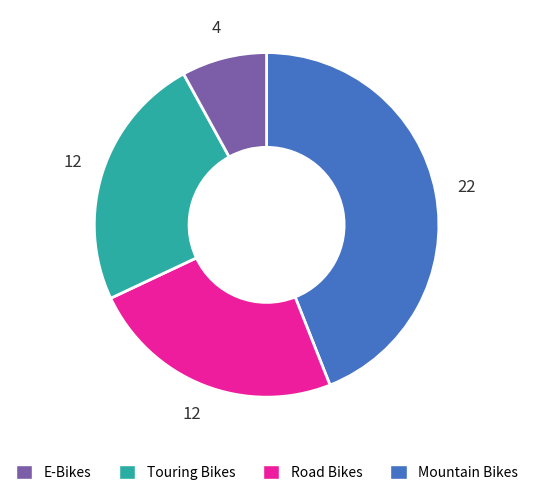

Does any single category account for the majority?

No